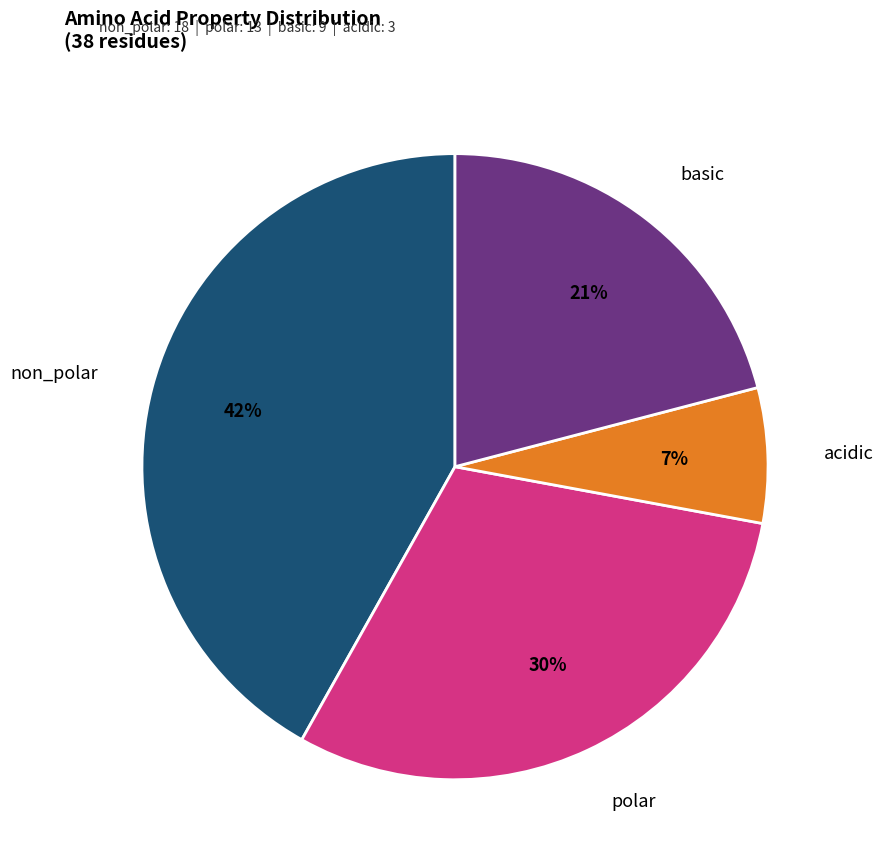

To the nearest percent, what is the difference between the largest and smallest slice percentages?

35%